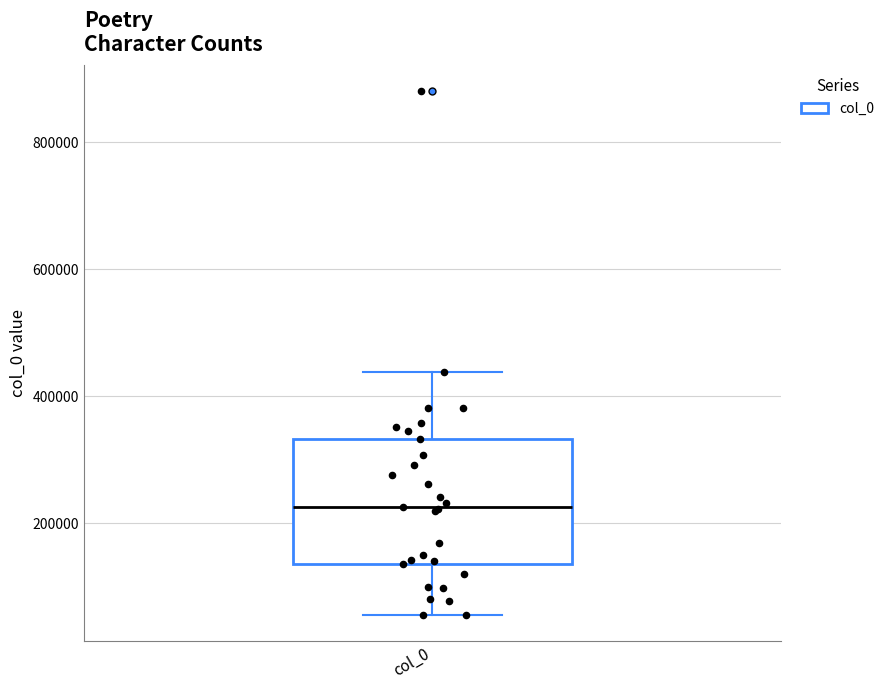

Read this box plot against the y-axis: the position of the median line, the range covered by the box, and the ends of both whiskers. The values are not printed on the chart, so give them approximately, as read against the axis.

median 220000, box 140000 to 340000, whiskers 60000 to 440000